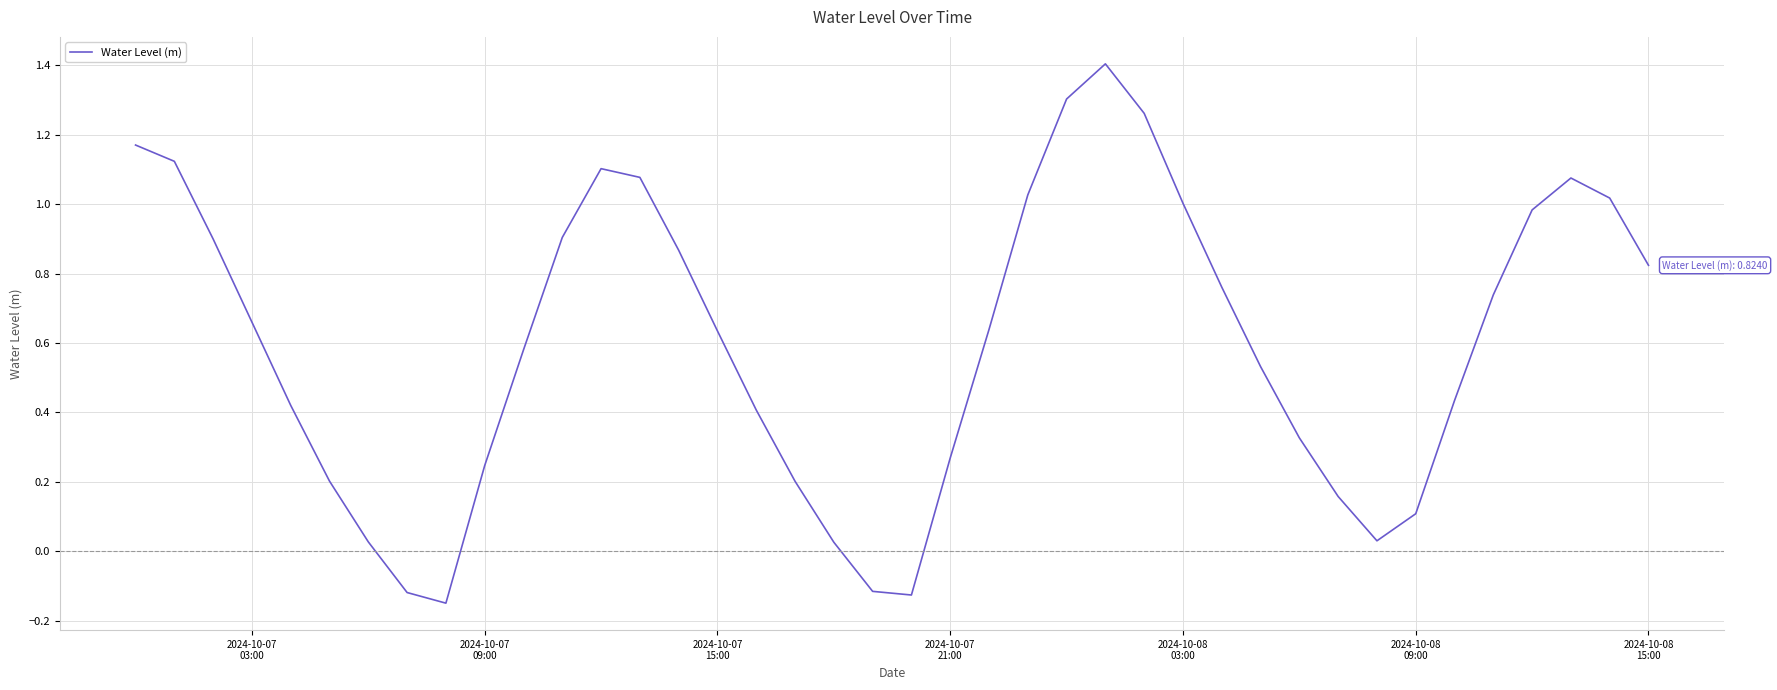

What is the greatest value displayed?

1.4